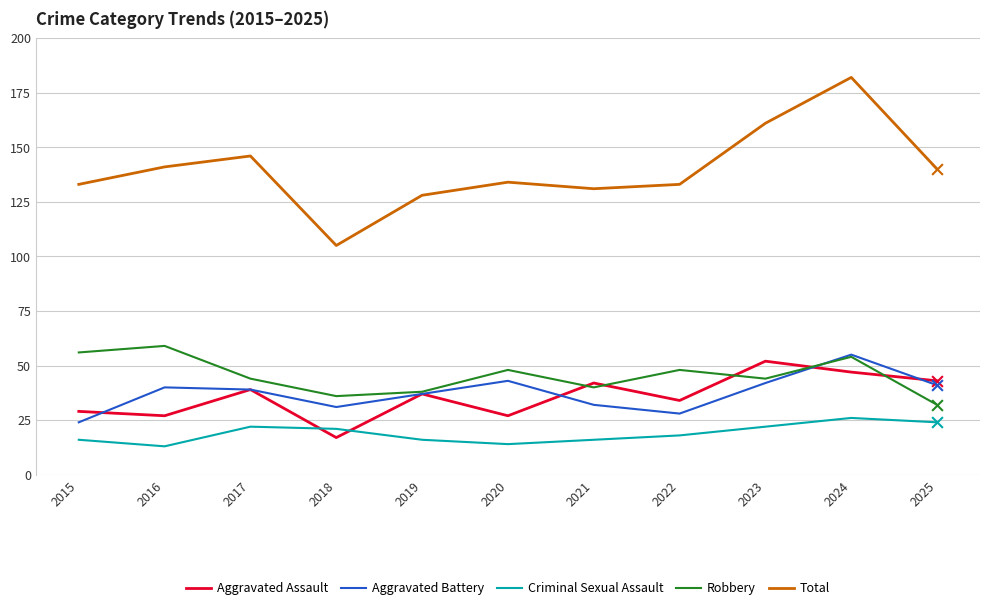

What are all the series names shown in the legend?

Aggravated Assault, Aggravated Battery, Criminal Sexual Assault, Robbery, Total